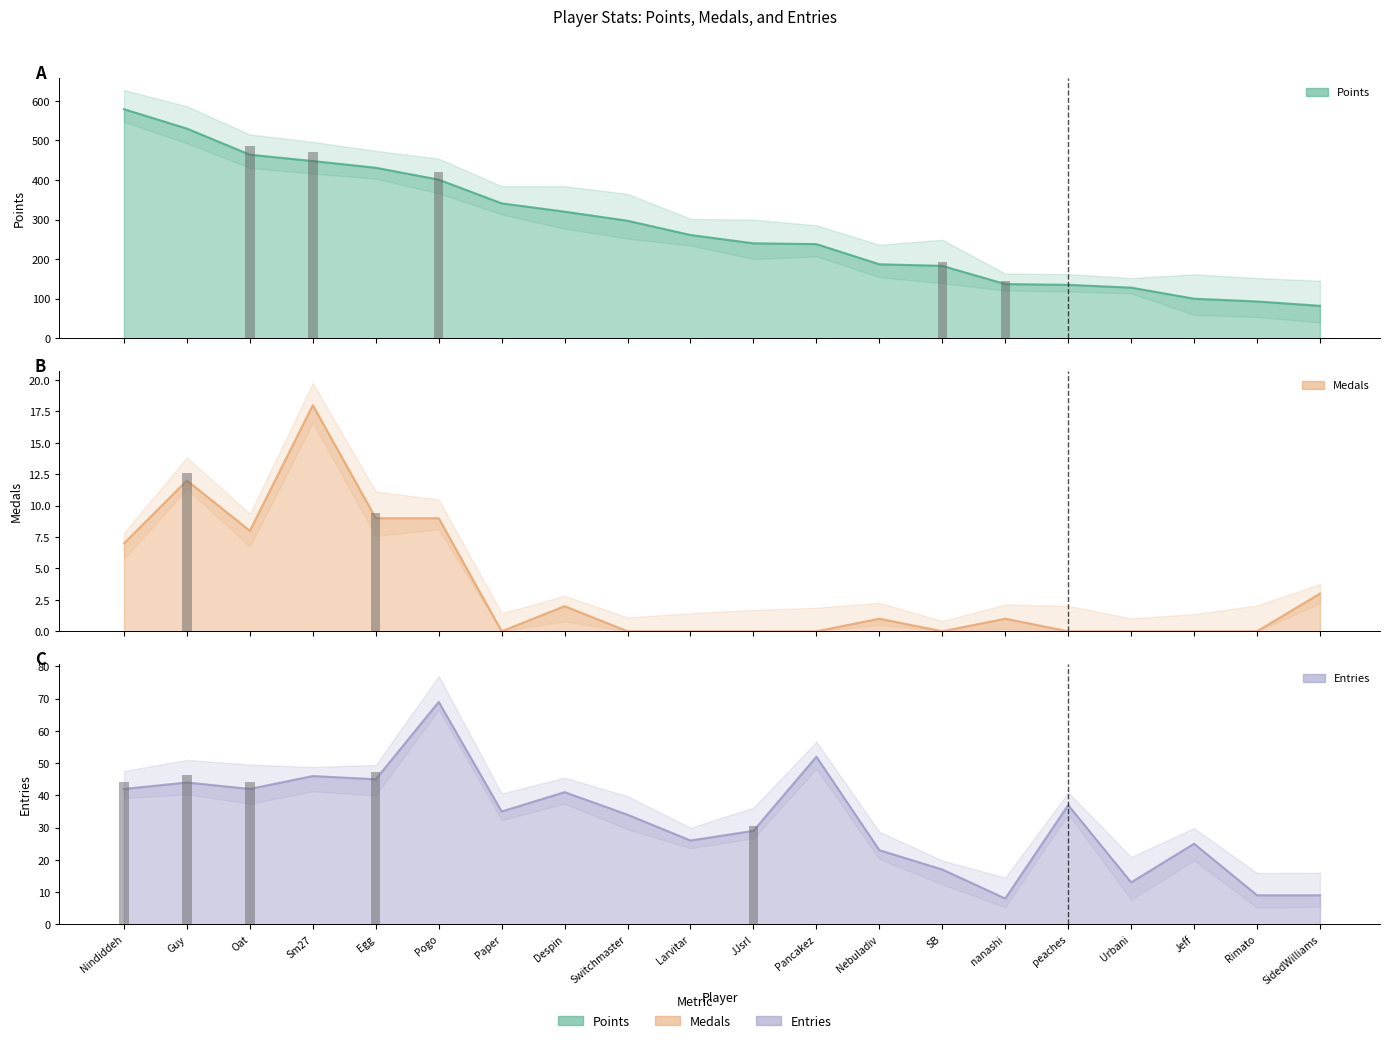

Between Urbani and Rimato, which series saw the biggest shift?

Points